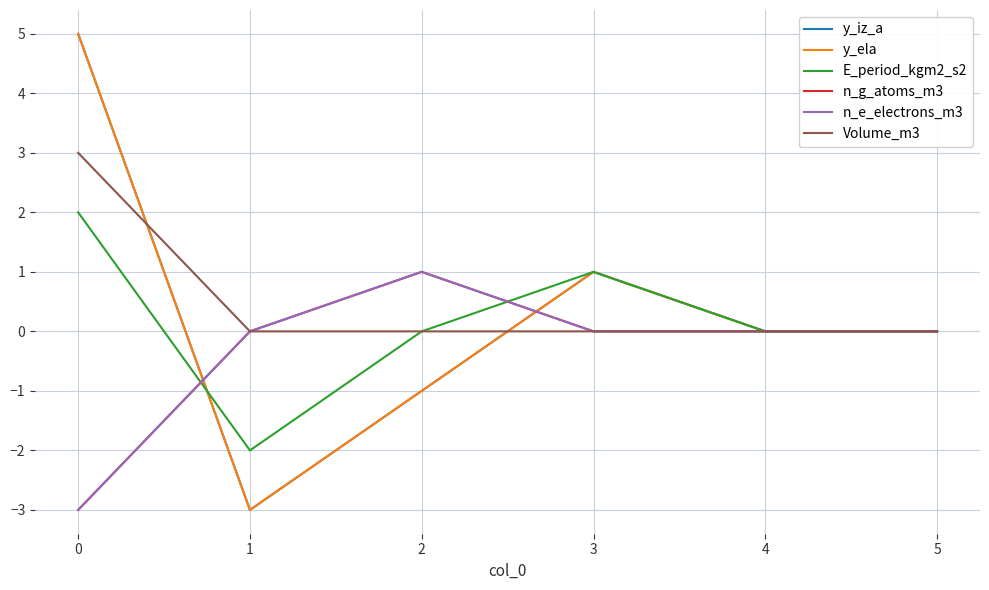

Reading left to right, list all the values displayed in this chart.

y_iz_a: 5	-3	-1	1	0	0
y_ela: 5	-3	-1	1	0	0
E_period_kgm2_s2: 2	-2	0	1	0	0
n_g_atoms_m3: -3	0	1	0	0	0
n_e_electrons_m3: -3	0	1	0	0	0
Volume_m3: 3	0	0	0	0	0